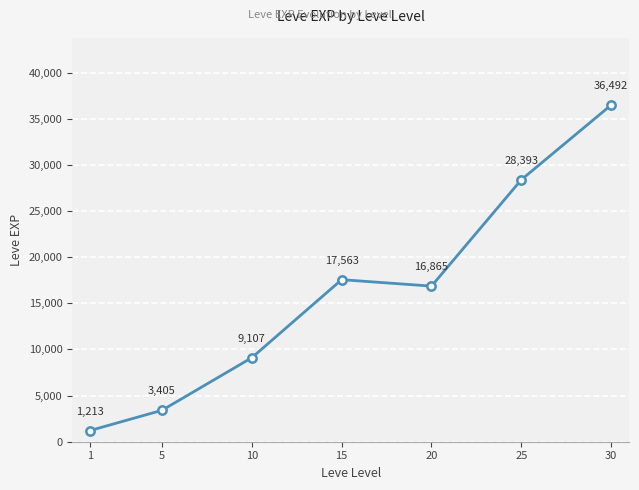

Which category has the highest value across all series?

30